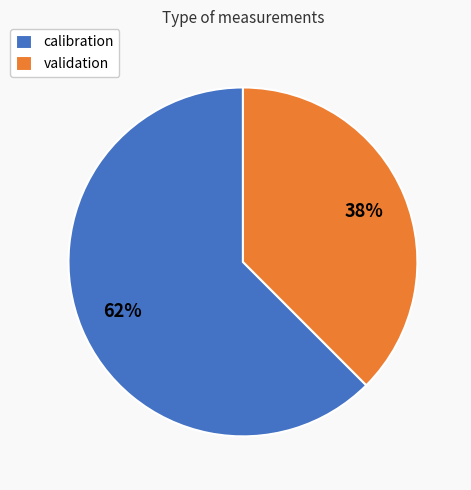

Is it true that calibration is 62% of the pie?

True